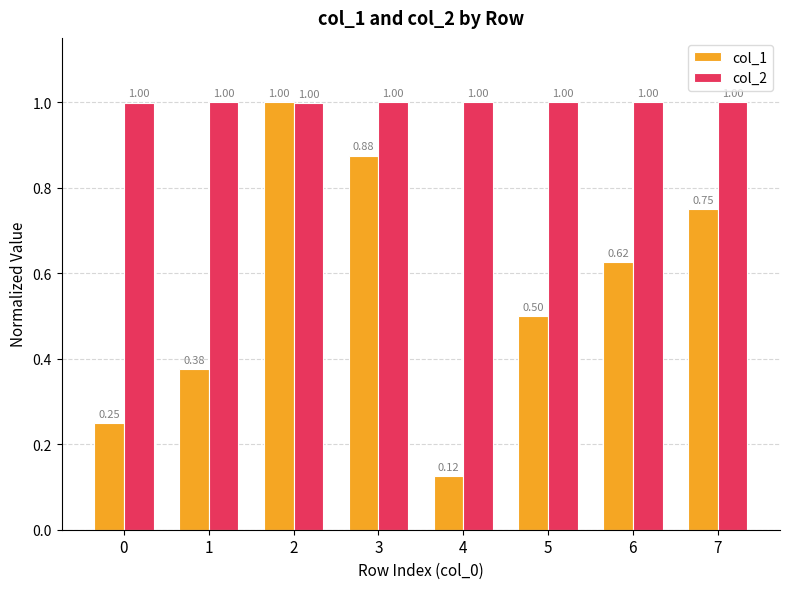

What is the total value across all series at 4?

1.1